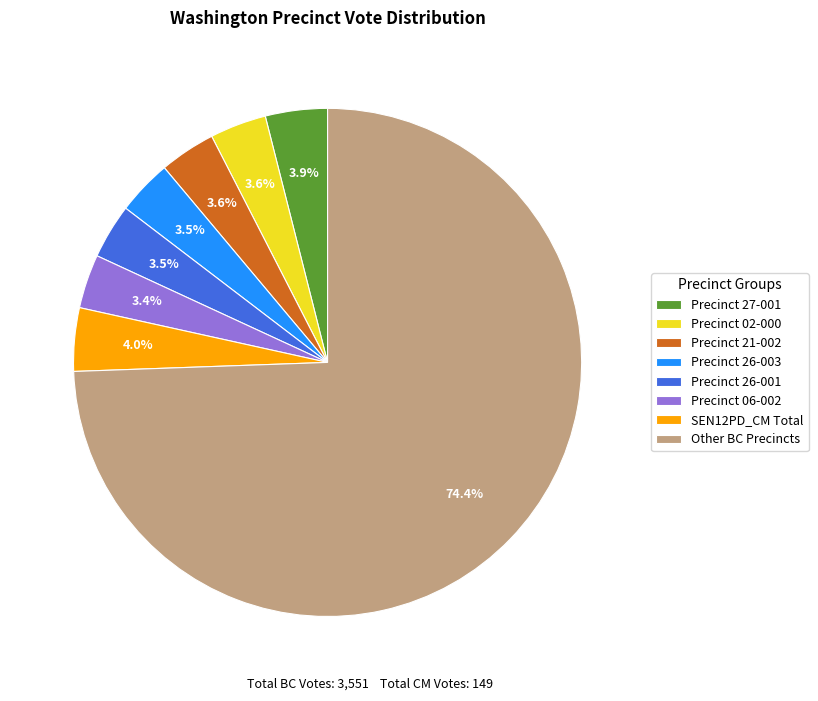

Does any single category account for the majority?

Yes